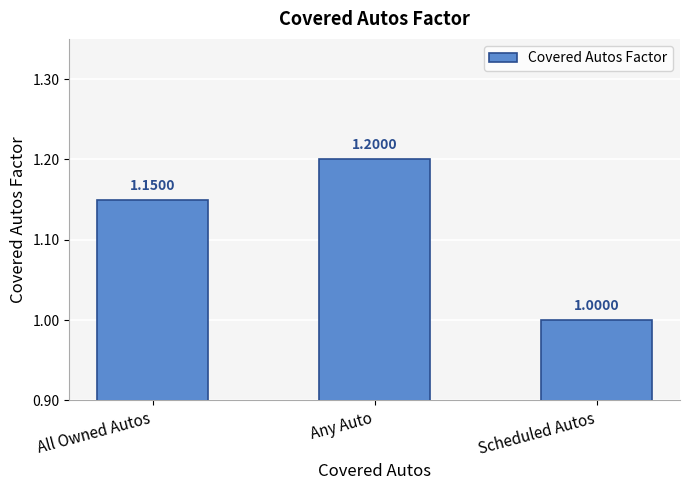

True or false: the data shows 1.0 at Scheduled Autos.

True